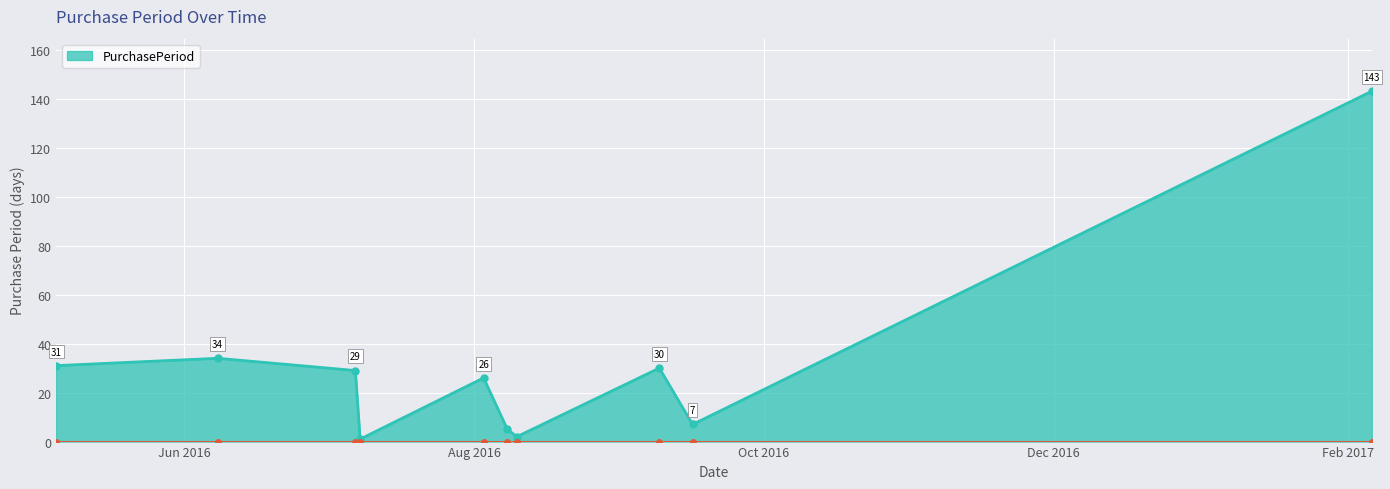

True or false: there are more than 0 points higher than both neighbors.

True